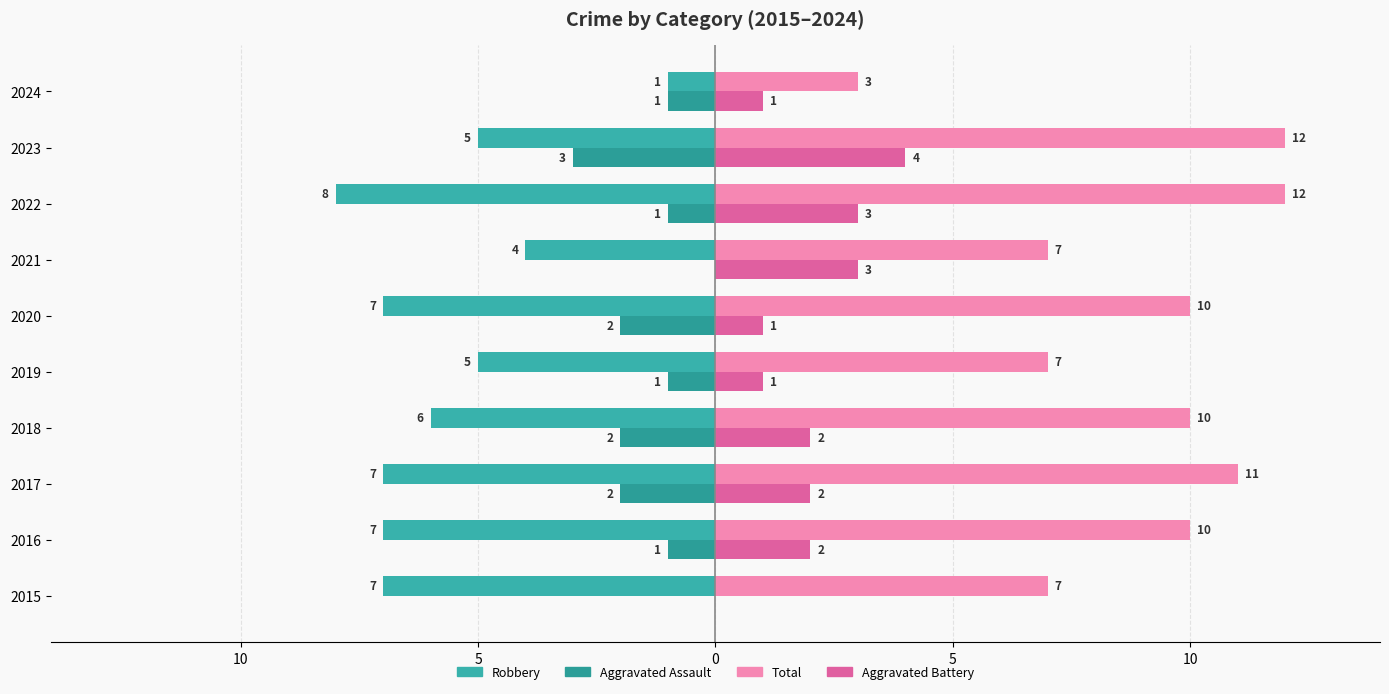

What are all the series names shown in the legend?

Robbery, Aggravated Assault, Total, Aggravated Battery